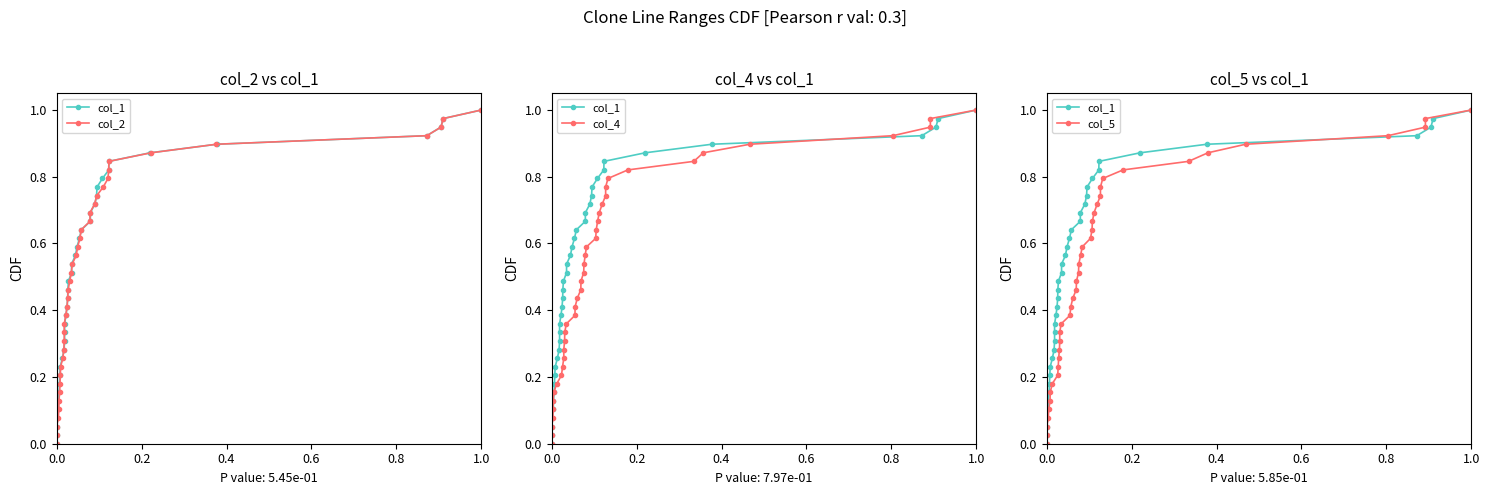

How many values in the col_4 series exceed 0?

39